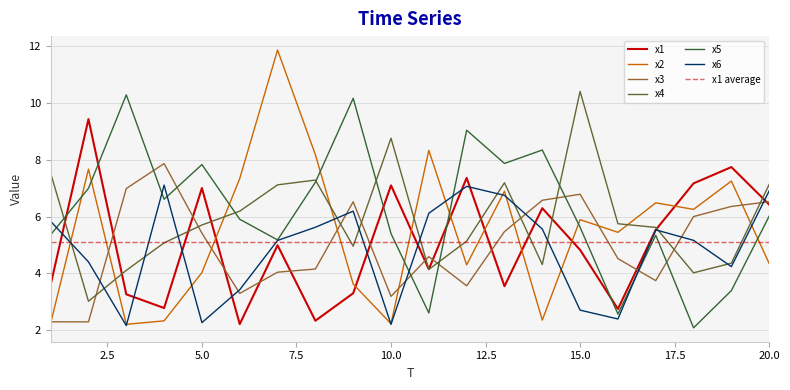

Reading right to left, extract all data points from this chart.

x1: 6.4	7.7	7.2	5.5	2.8	4.8	6.3	3.6	7.4	4.1	7.1	3.3	2.3	5.0	2.2	7.0	2.8	3.3	9.4	3.6
x2: 4.3	7.2	6.3	6.5	5.4	5.9	2.4	6.9	4.3	8.3	2.2	3.6	8.2	11.9	7.3	4.0	2.3	2.2	7.7	2.3
x3: 6.5	6.4	6.0	3.7	4.5	6.8	6.6	5.5	3.6	4.6	3.2	6.5	4.2	4.0	3.3	5.4	7.9	7.0	2.3	2.3
x4: 7.1	4.4	4.0	5.6	5.7	10.4	4.3	7.2	5.1	4.1	8.8	5.0	7.3	7.1	6.2	5.7	5.1	4.1	3.0	7.5
x5: 6.0	3.4	2.1	5.3	2.6	5.6	8.3	7.9	9.0	2.6	5.4	10.2	7.2	5.2	5.9	7.8	6.6	10.3	7.0	5.4
x6: 6.9	4.2	5.2	5.5	2.4	2.7	5.6	6.7	7.1	6.1	2.2	6.2	5.6	5.2	3.4	2.3	7.1	2.2	4.4	5.8